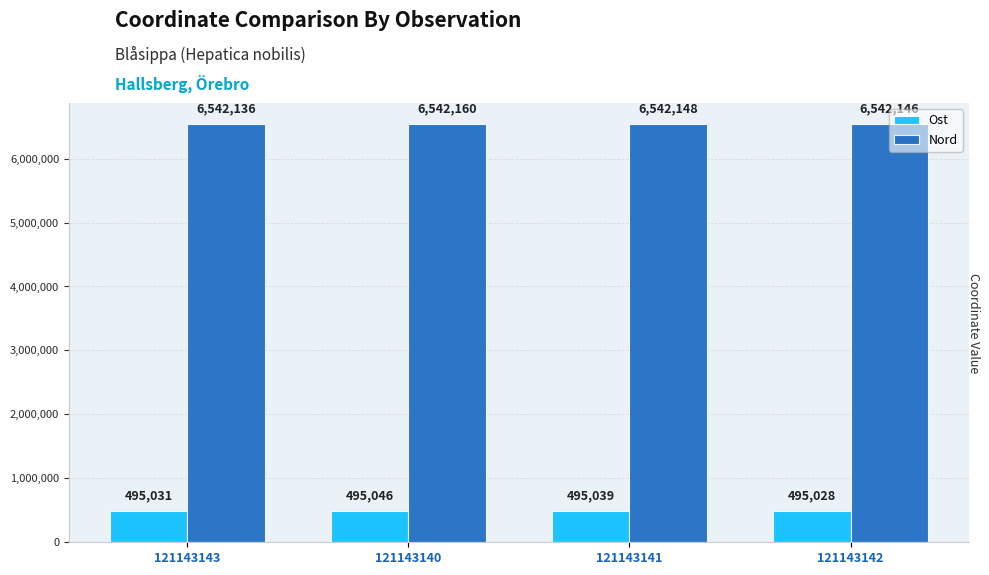

What is the difference between the maximum and second lowest values in the Ost series?

15